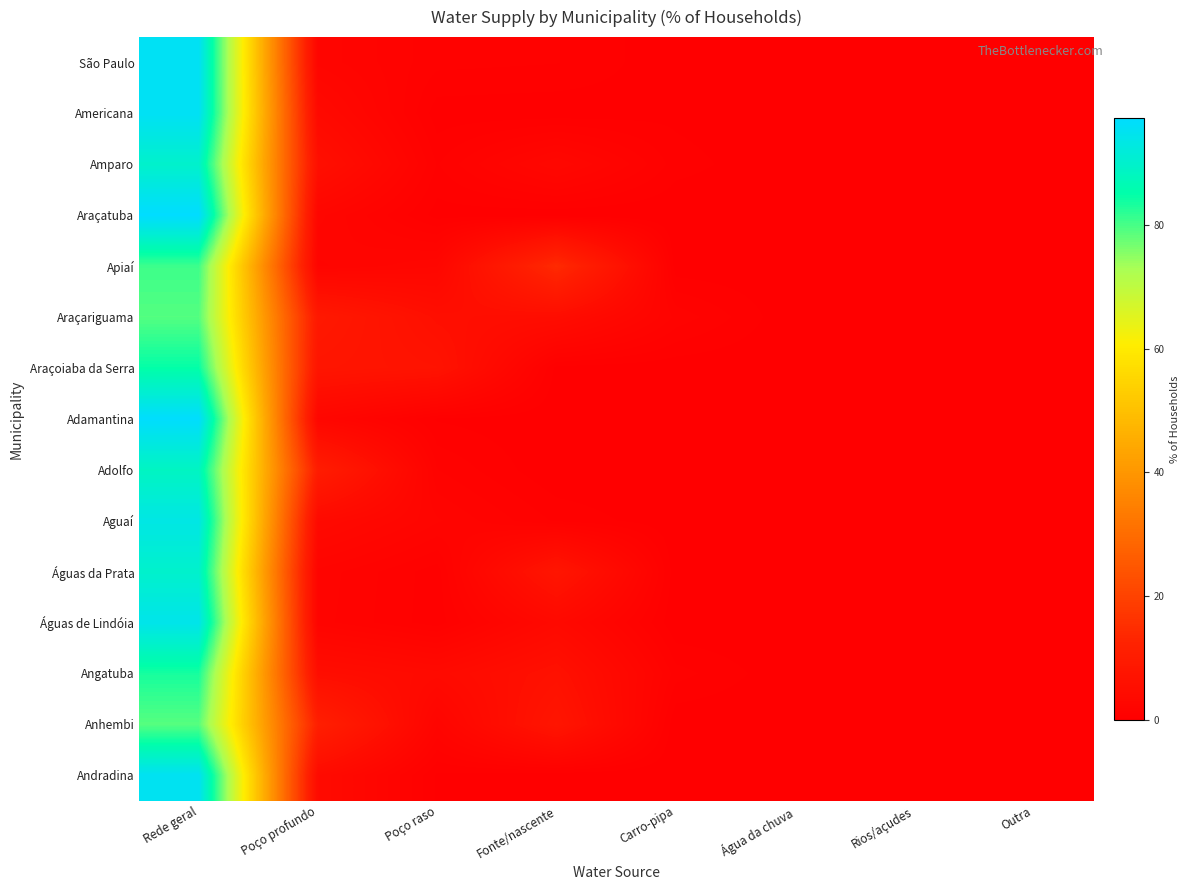

Reading right to left, list all the values displayed in this chart.

São Paulo: Outra=0.3	Rios/açudes=0.1	Água da chuva=0.0	Carro-pipa=0.1	Fonte/nascente=0.8	Poço raso=0.9	Poço profundo=2.2	Rede geral=95.7
Americana: Outra=0.0	Rios/açudes=0.0	Água da chuva=0.0	Carro-pipa=0.3	Fonte/nascente=0.1	Poço raso=0.1	Poço profundo=3.7	Rede geral=95.7
Amparo: Outra=0.1	Rios/açudes=0.0	Água da chuva=0.0	Carro-pipa=0.6	Fonte/nascente=3.0	Poço raso=0.7	Poço profundo=5.8	Rede geral=89.8
Araçatuba: Outra=0.0	Rios/açudes=0.0	Água da chuva=0.0	Carro-pipa=0.0	Fonte/nascente=0.0	Poço raso=0.2	Poço profundo=2.4	Rede geral=97.3
Apiaí: Outra=0.3	Rios/açudes=0.1	Água da chuva=0.1	Carro-pipa=0.1	Fonte/nascente=14.3	Poço raso=2.6	Poço profundo=1.8	Rede geral=80.6
Araçariguama: Outra=0.1	Rios/açudes=0.0	Água da chuva=0.0	Carro-pipa=1.4	Fonte/nascente=4.9	Poço raso=5.5	Poço profundo=9.0	Rede geral=79.0
Araçoiaba da Serra: Outra=0.2	Rios/açudes=0.0	Água da chuva=0.0	Carro-pipa=0.1	Fonte/nascente=0.2	Poço raso=6.9	Poço profundo=7.7	Rede geral=84.8
Adamantina: Outra=0.0	Rios/açudes=0.0	Água da chuva=0.0	Carro-pipa=0.0	Fonte/nascente=0.0	Poço raso=0.3	Poço profundo=2.6	Rede geral=97.0
Adolfo: Outra=0.0	Rios/açudes=0.0	Água da chuva=0.0	Carro-pipa=0.0	Fonte/nascente=0.0	Poço raso=1.1	Poço profundo=10.4	Rede geral=88.4
Aguaí: Outra=0.0	Rios/açudes=0.0	Água da chuva=0.0	Carro-pipa=0.1	Fonte/nascente=0.7	Poço raso=2.0	Poço profundo=3.9	Rede geral=93.4
Águas da Prata: Outra=0.0	Rios/açudes=0.0	Água da chuva=0.0	Carro-pipa=0.0	Fonte/nascente=7.8	Poço raso=0.5	Poço profundo=1.8	Rede geral=89.9
Águas de Lindóia: Outra=0.0	Rios/açudes=0.0	Água da chuva=0.0	Carro-pipa=0.0	Fonte/nascente=3.6	Poço raso=0.5	Poço profundo=1.7	Rede geral=94.1
Angatuba: Outra=0.1	Rios/açudes=0.2	Água da chuva=0.0	Carro-pipa=0.9	Fonte/nascente=6.2	Poço raso=4.0	Poço profundo=5.1	Rede geral=83.4
Anhembi: Outra=0.1	Rios/açudes=0.0	Água da chuva=0.0	Carro-pipa=0.0	Fonte/nascente=7.7	Poço raso=1.9	Poço profundo=11.4	Rede geral=78.8
Andradina: Outra=0.0	Rios/açudes=0.0	Água da chuva=0.0	Carro-pipa=0.0	Fonte/nascente=0.0	Poço raso=0.3	Poço profundo=4.2	Rede geral=95.4